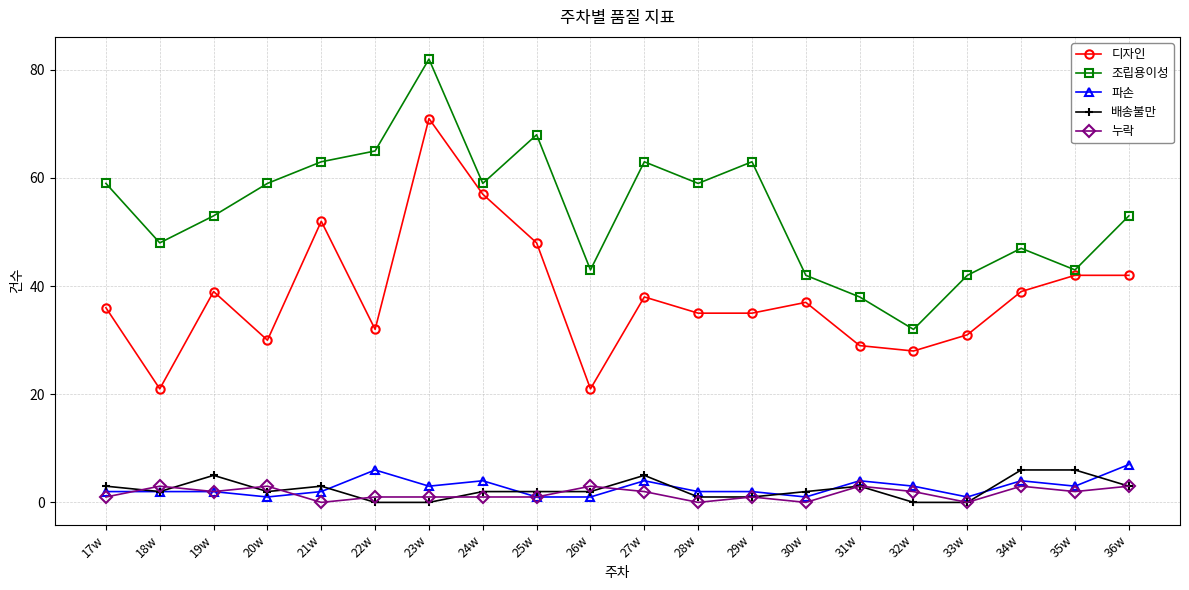

What is the greatest value displayed?

82